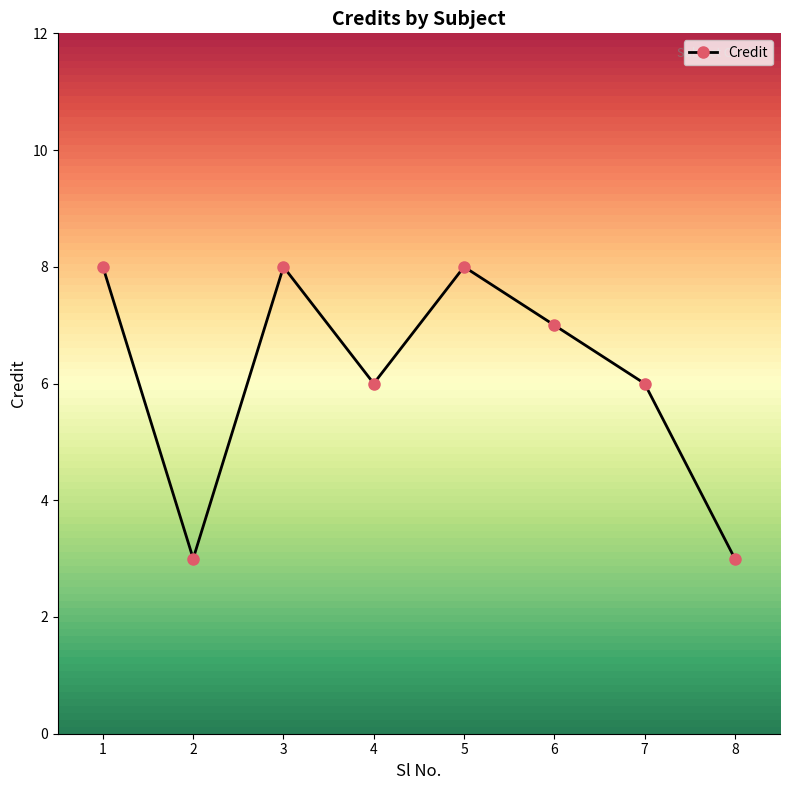

How many lines are shown in the chart?

1